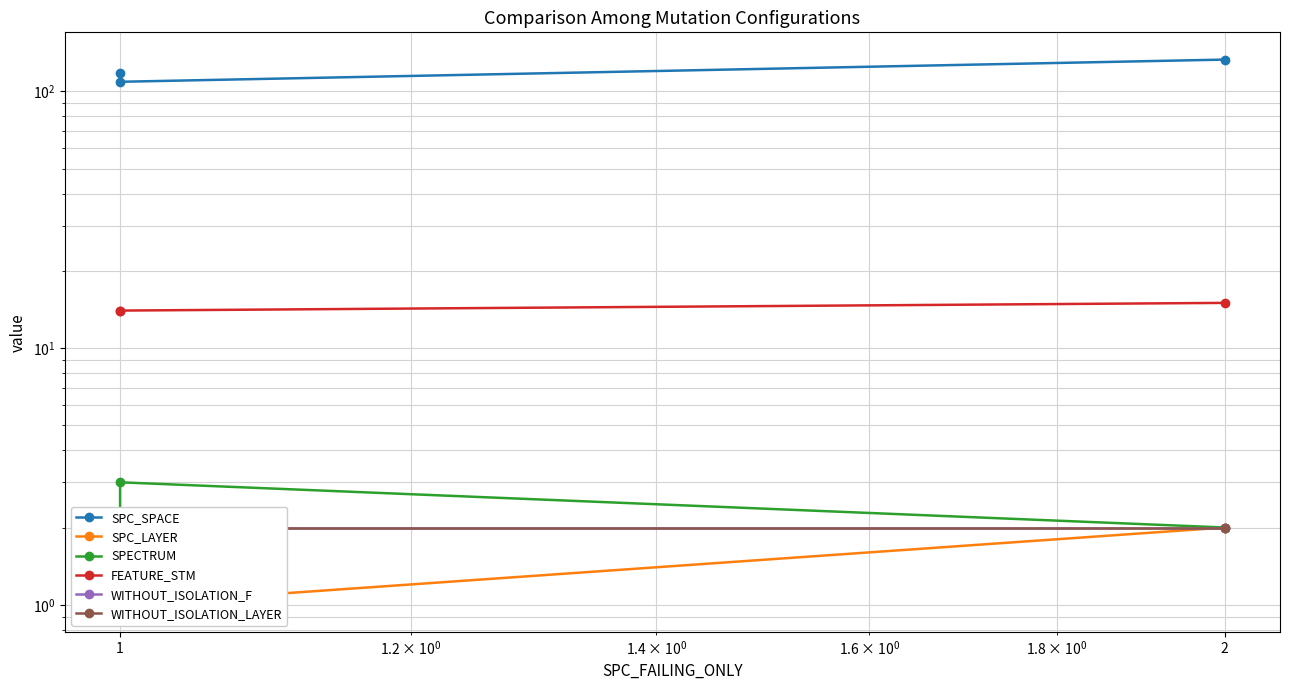

How many data points does each series have?

3